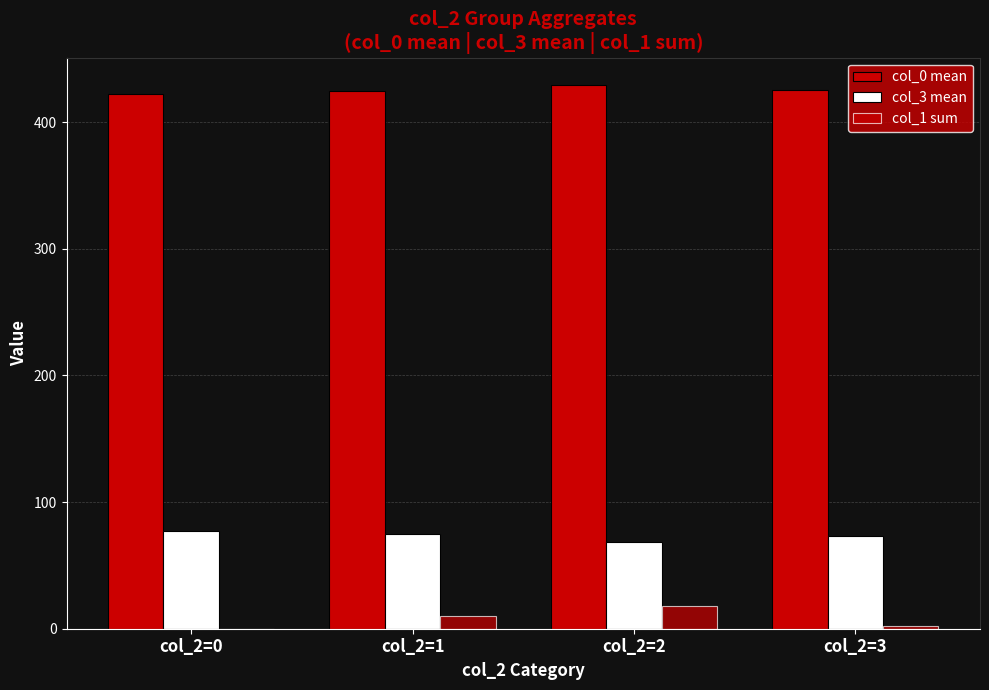

Which series has the largest total across all categories?

col_0 mean